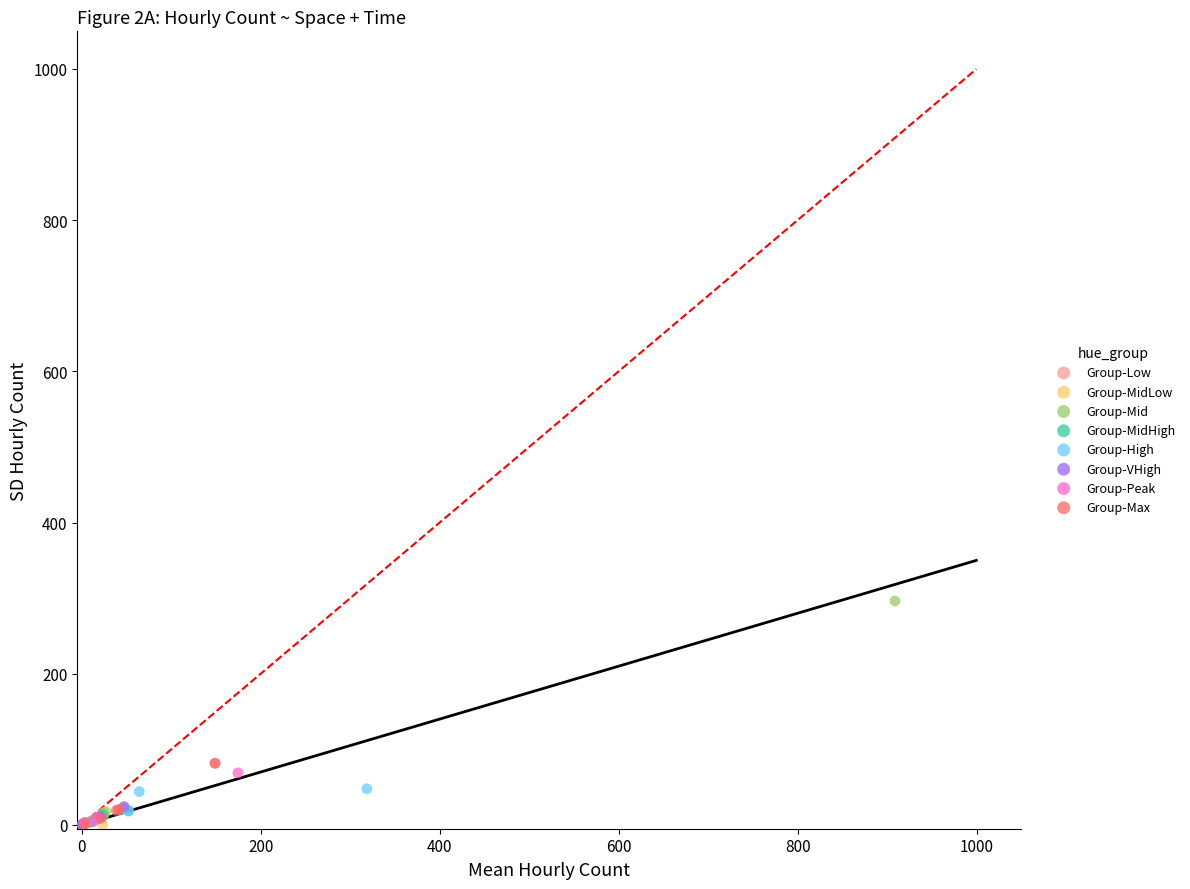

Which series contains the highest Y value?

Group-Mid